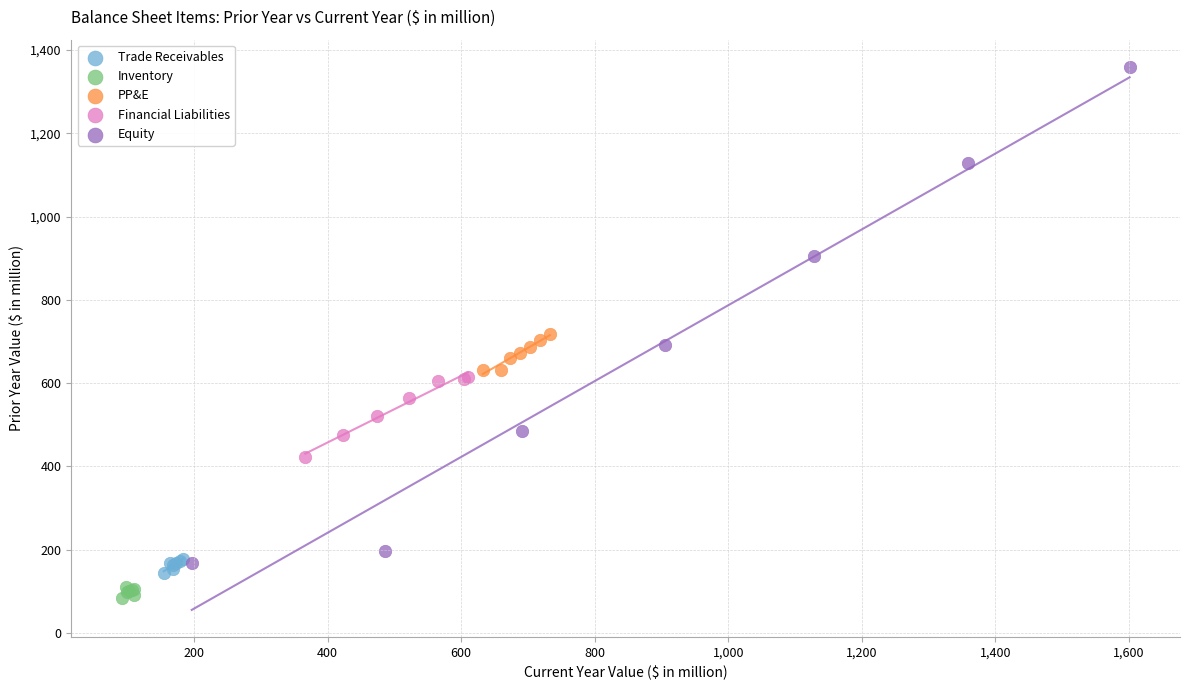

Which series contains the highest Y value?

Equity